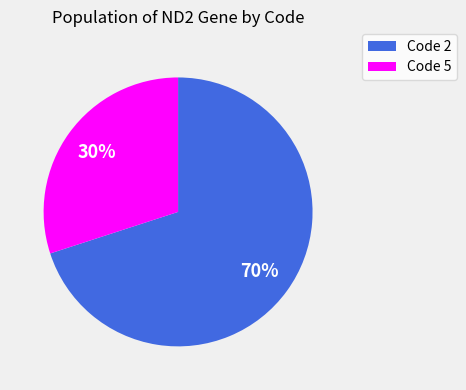

Is there a majority slice in this chart?

Yes